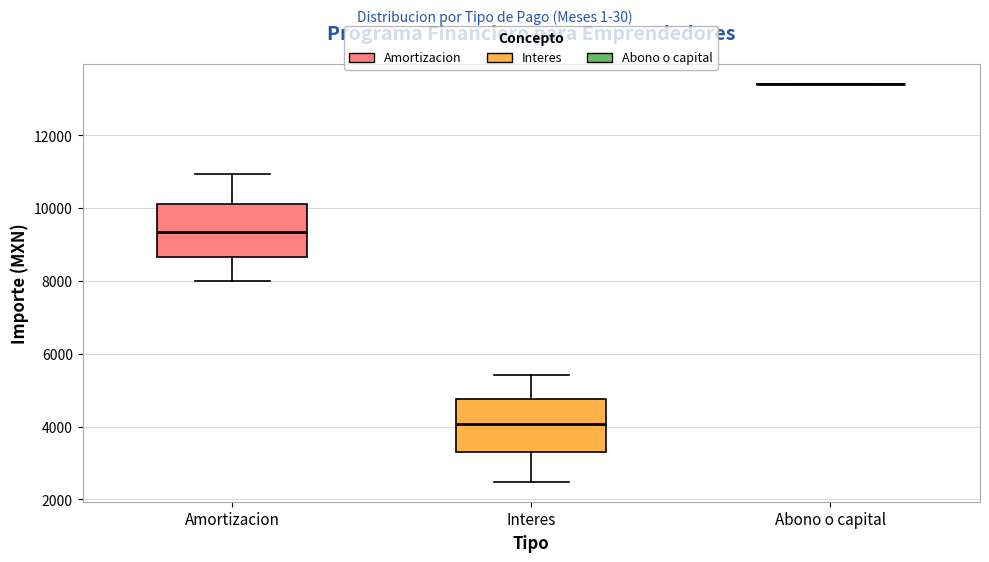

Reading left to right, transcribe this box plot: for each box, give where its median line is, the range the box spans, and where its two whiskers end, as read against the y-axis. The values are not printed on the chart, so give them approximately, as read against the axis.

Amortizacion: median 9400, box 8600 to 10200, whiskers 8000 to 11000
Interes: median 4000, box 3400 to 4800, whiskers 2400 to 5400
Abono o capital: box collapsed to a line at 13400, whiskers 13400 to 13400